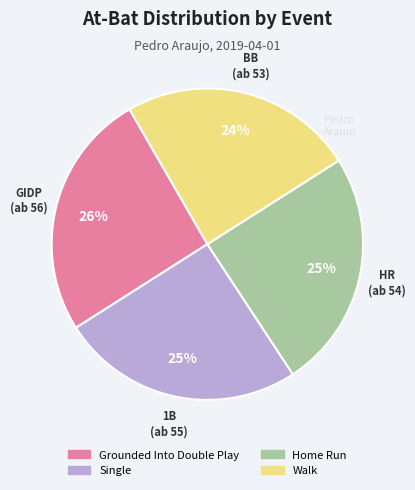

Is the sum of Home Run and Walk greater than half?

No